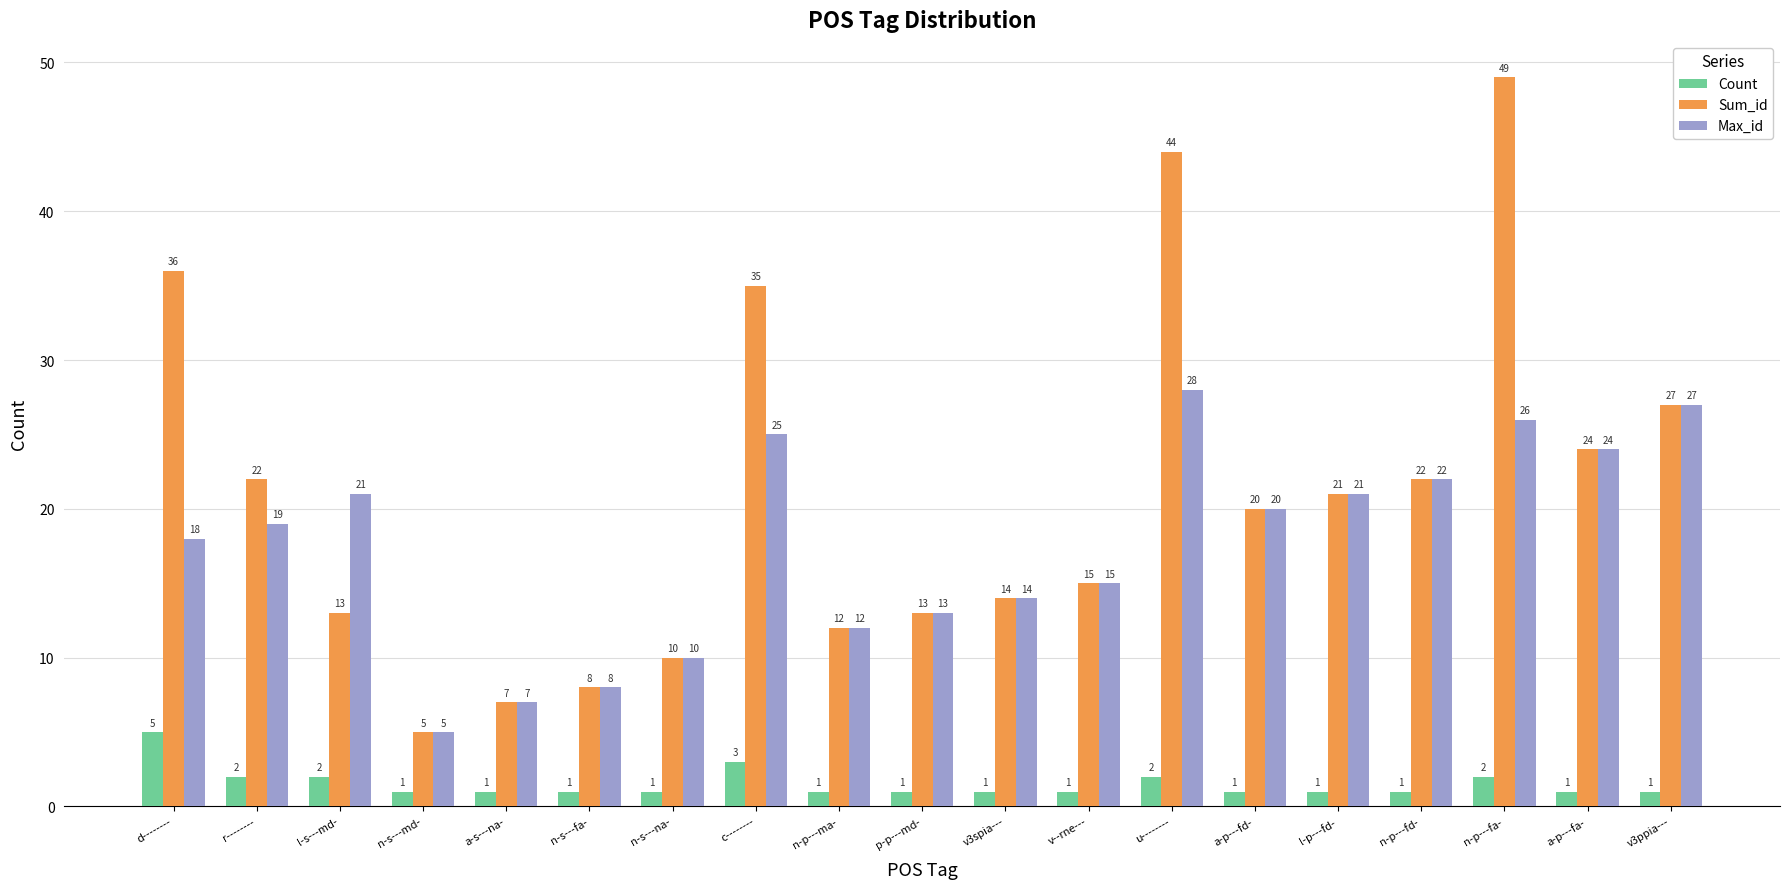

How many groups of bars are there?

19